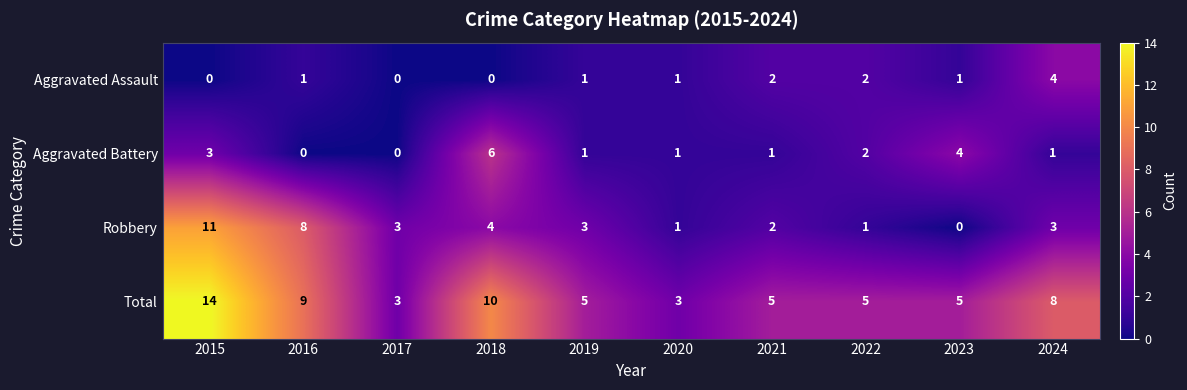

Which category has the highest value across all series?

2015